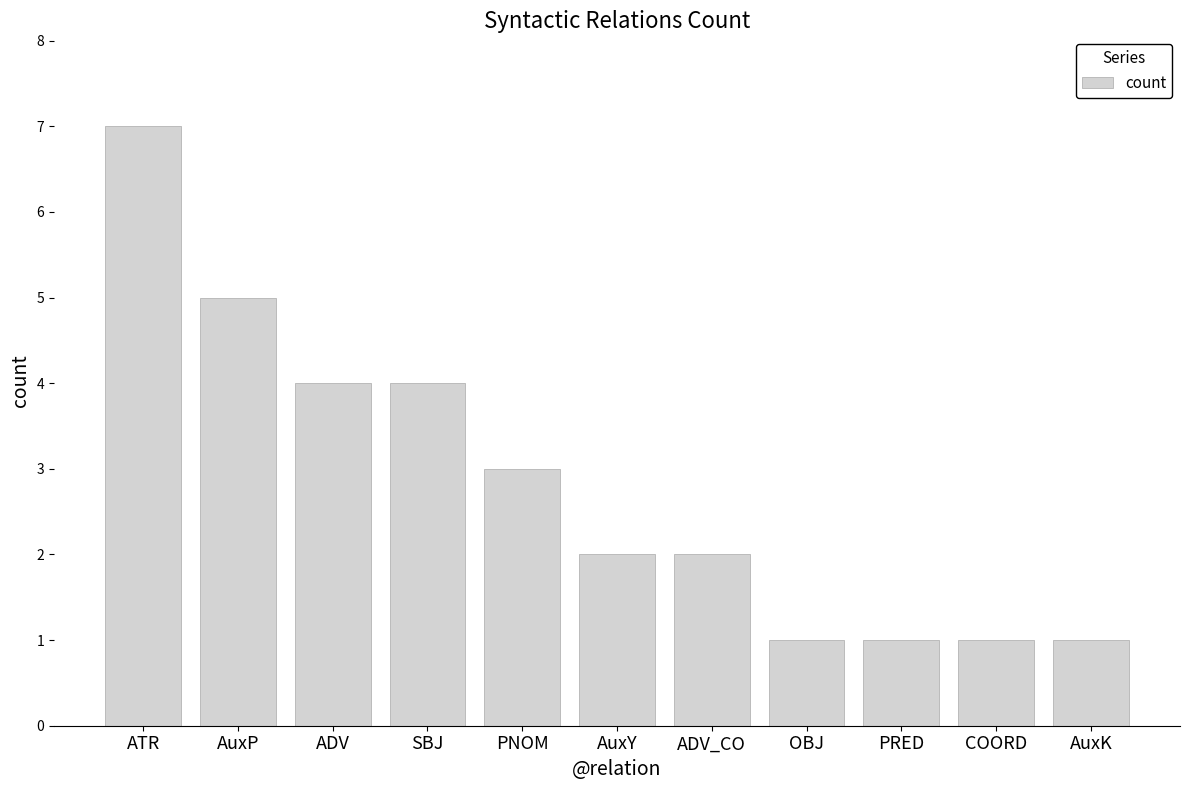

Reading right to left, extract all data points from this chart.

AuxK=1	COORD=1	PRED=1	OBJ=1	ADV_CO=2	AuxY=2	PNOM=3	SBJ=4	ADV=4	AuxP=5	ATR=7